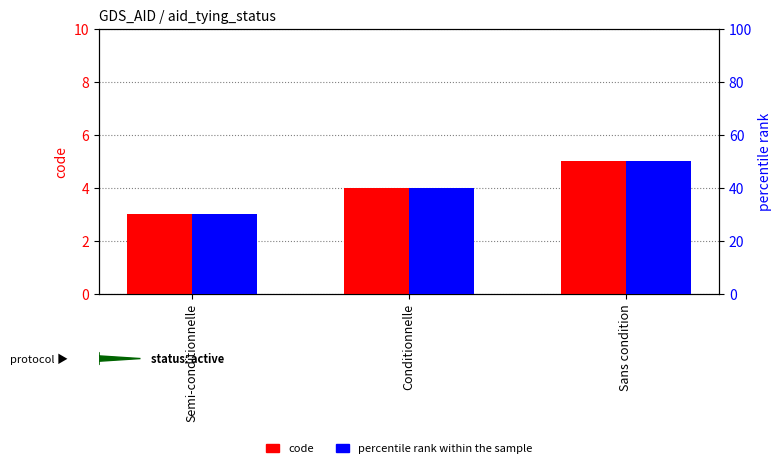

Reading left to right, what are all the values shown in this chart?

code: 3	4	5
percentile rank within the sample: 30	40	50